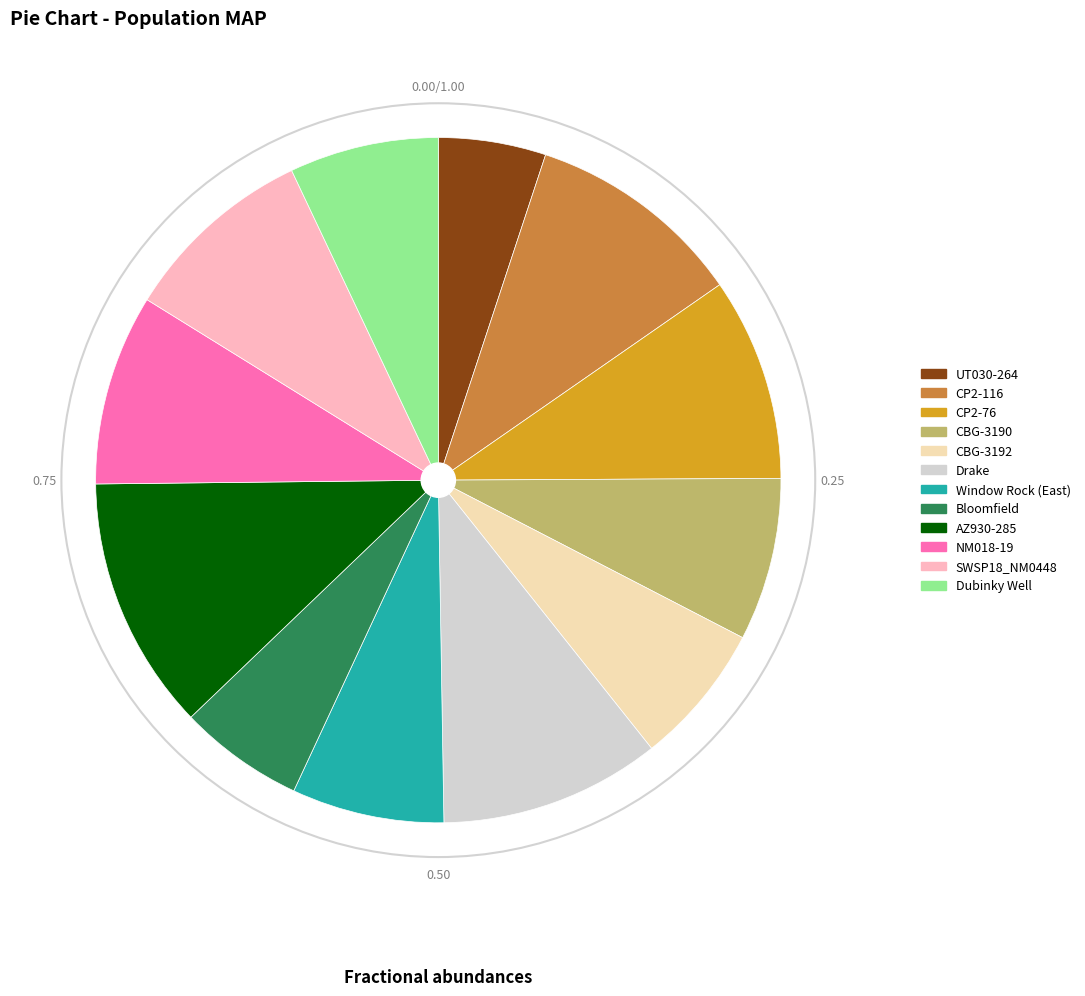

Is there a majority slice in this chart?

No